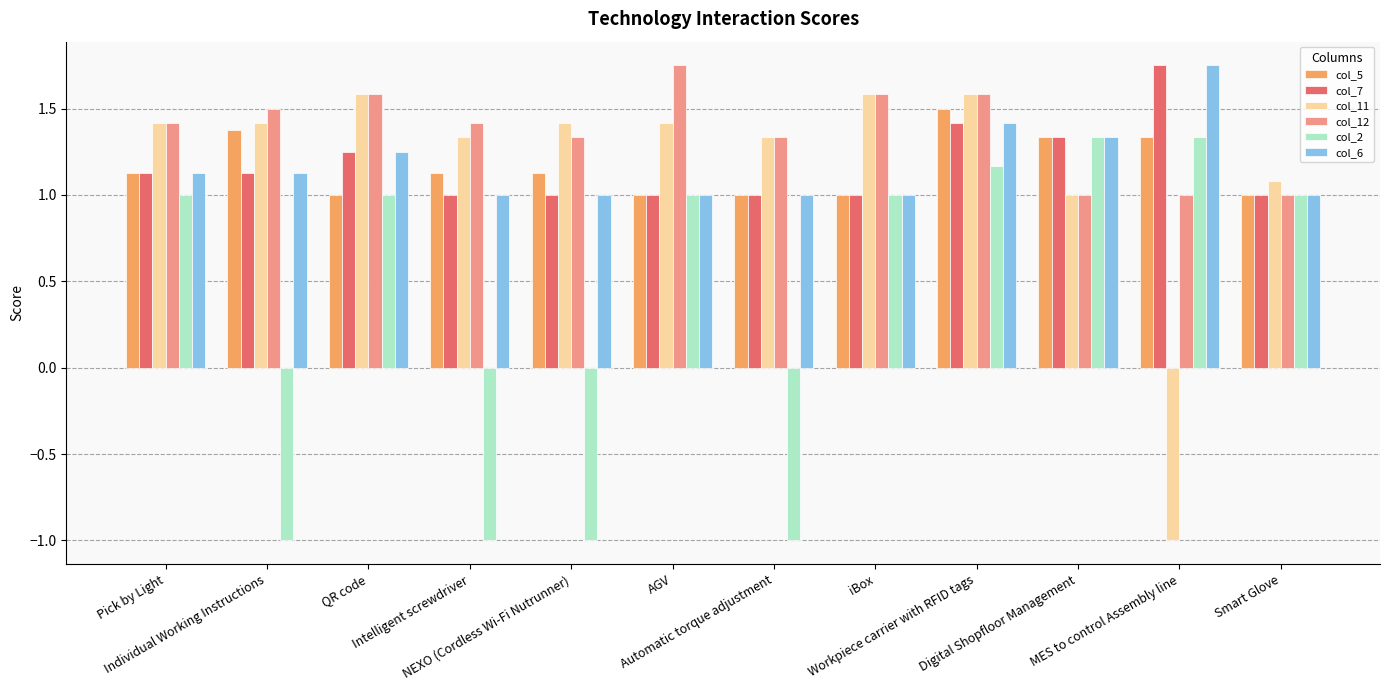

What is the minimum value shown in the chart?

-1.0